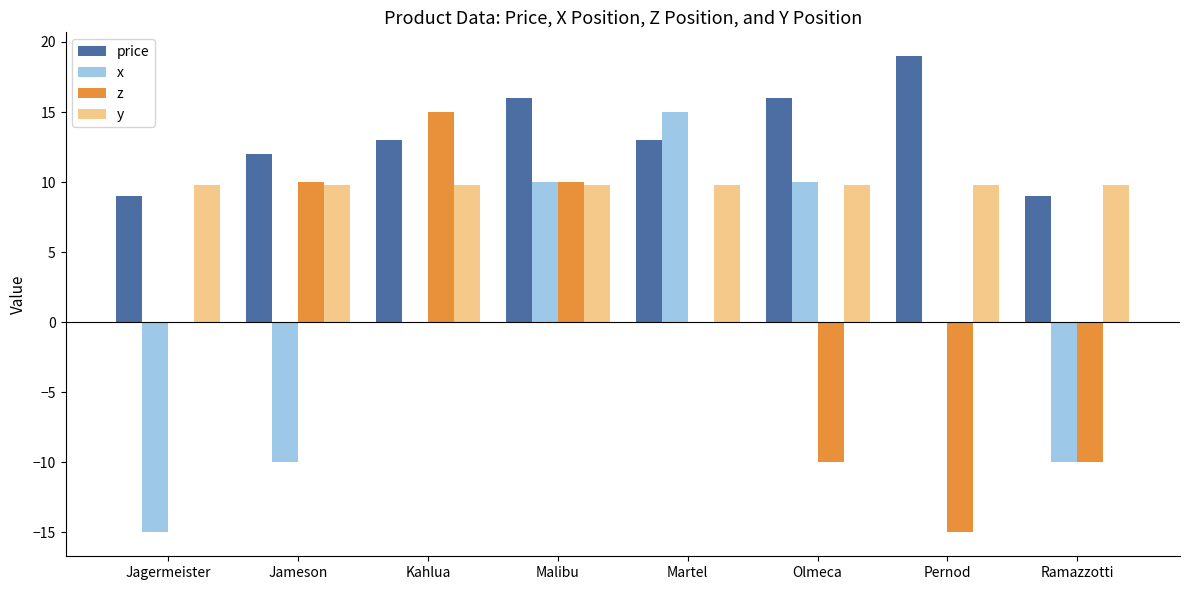

Between Jagermeister and Ramazzotti, which series saw the biggest shift?

z